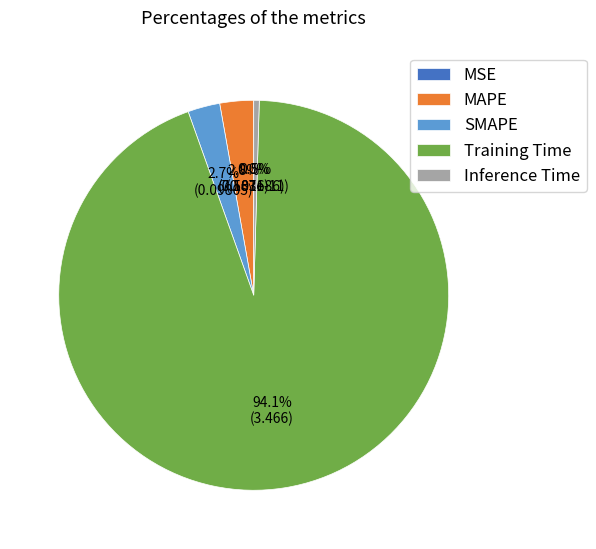

Does MAPE represent more than half of the total?

No